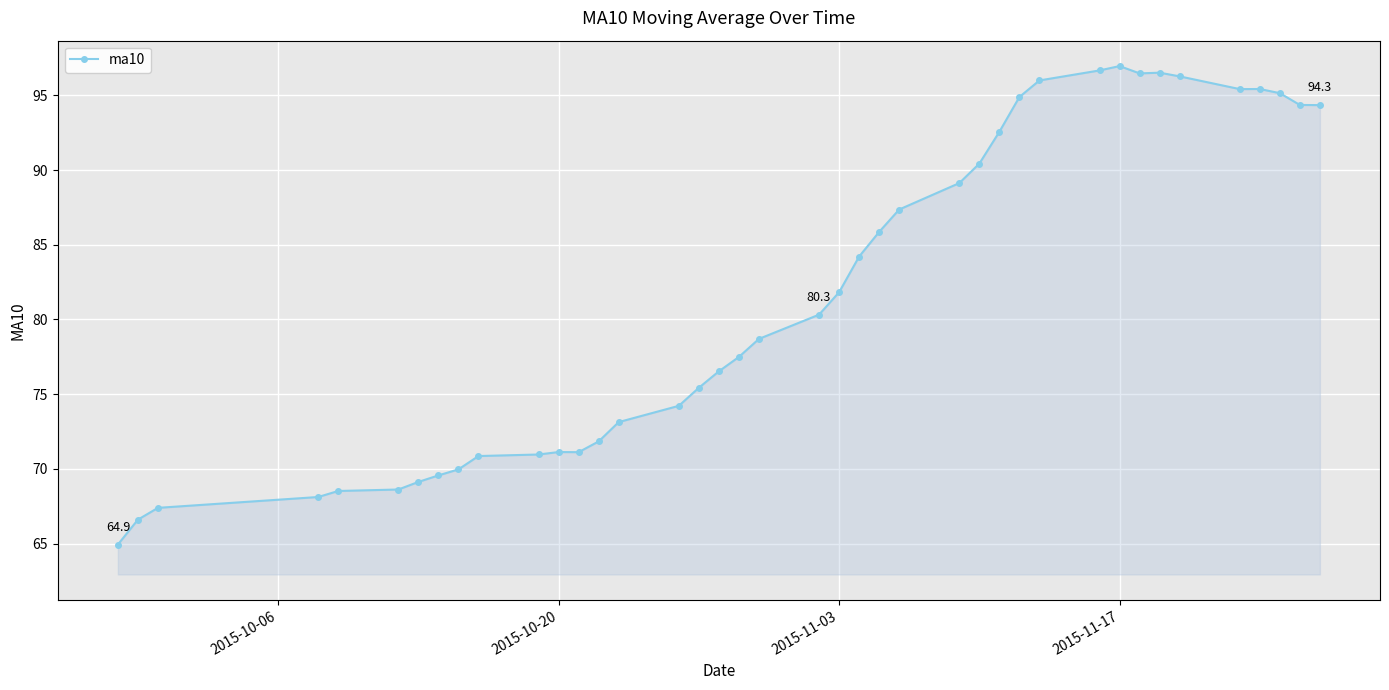

What is the average value?

81.6